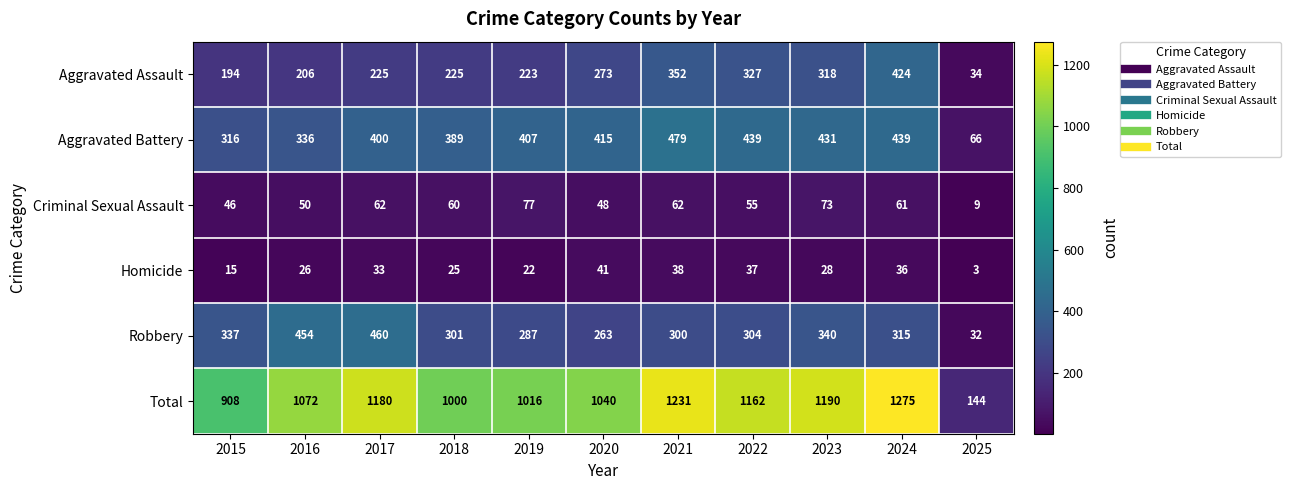

True or false: Aggravated Battery has a value of 439 at 2022.

True